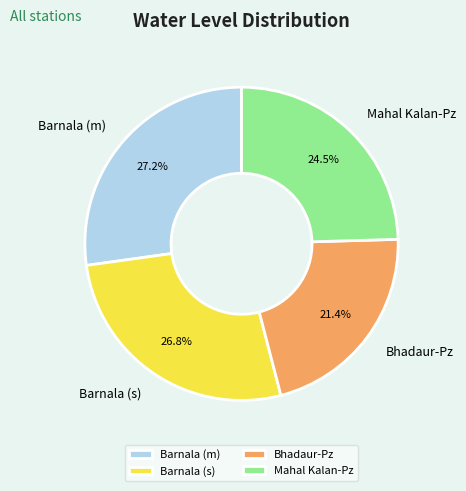

Which category has the smallest portion of the pie?

Bhadaur-Pz